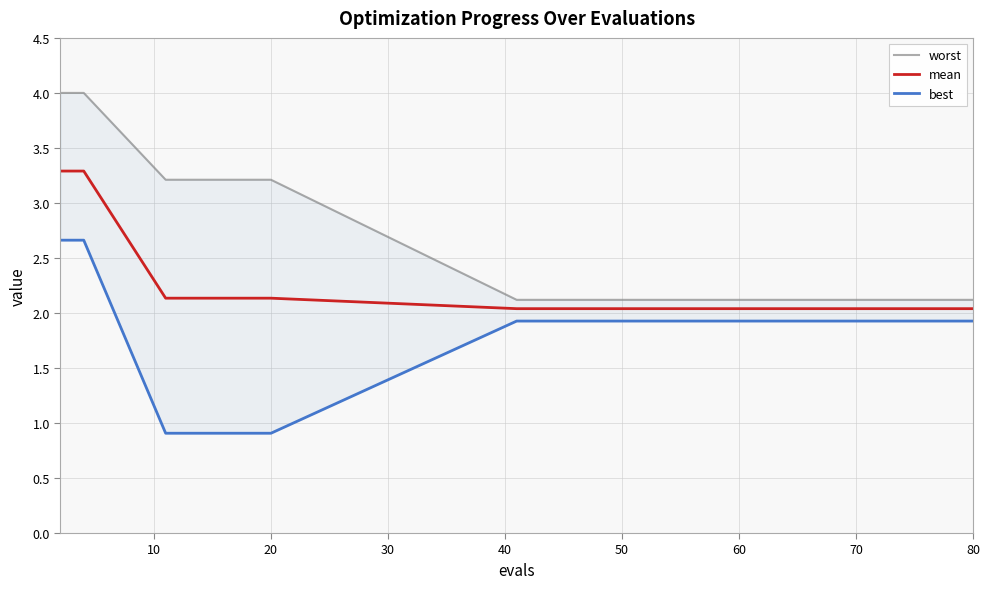

What is the difference between the maximum and second lowest values in the mean series?

1.3